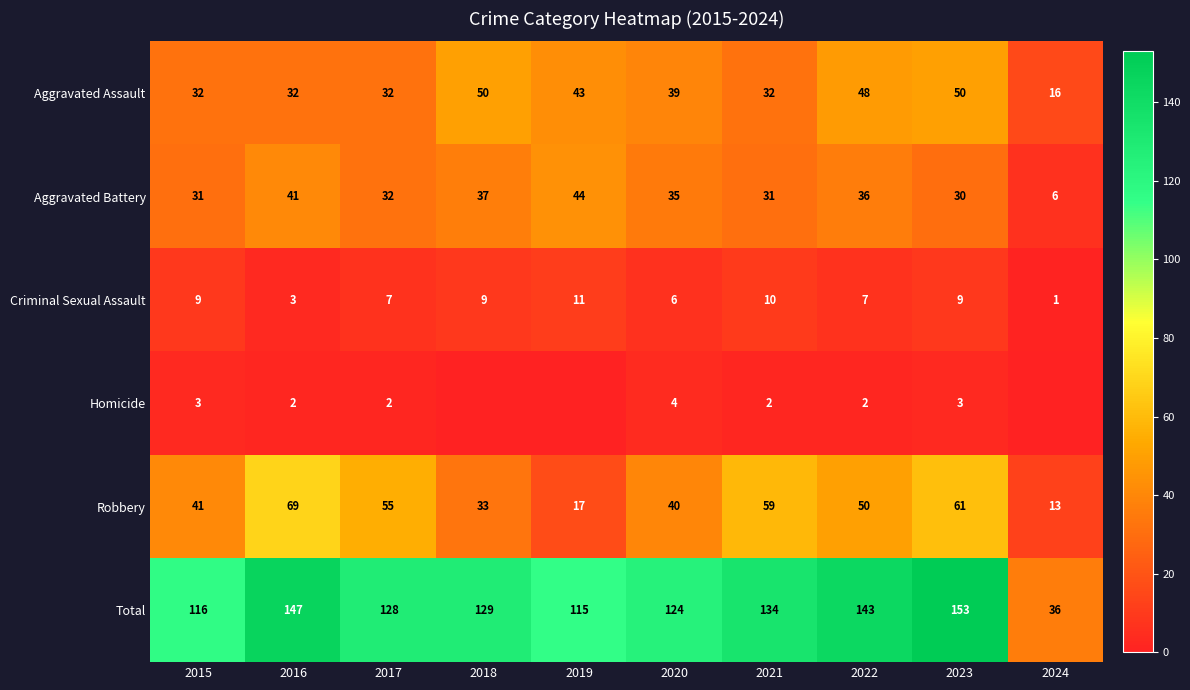

The Criminal Sexual Assault series shows 3 at 2019. True or false?

False